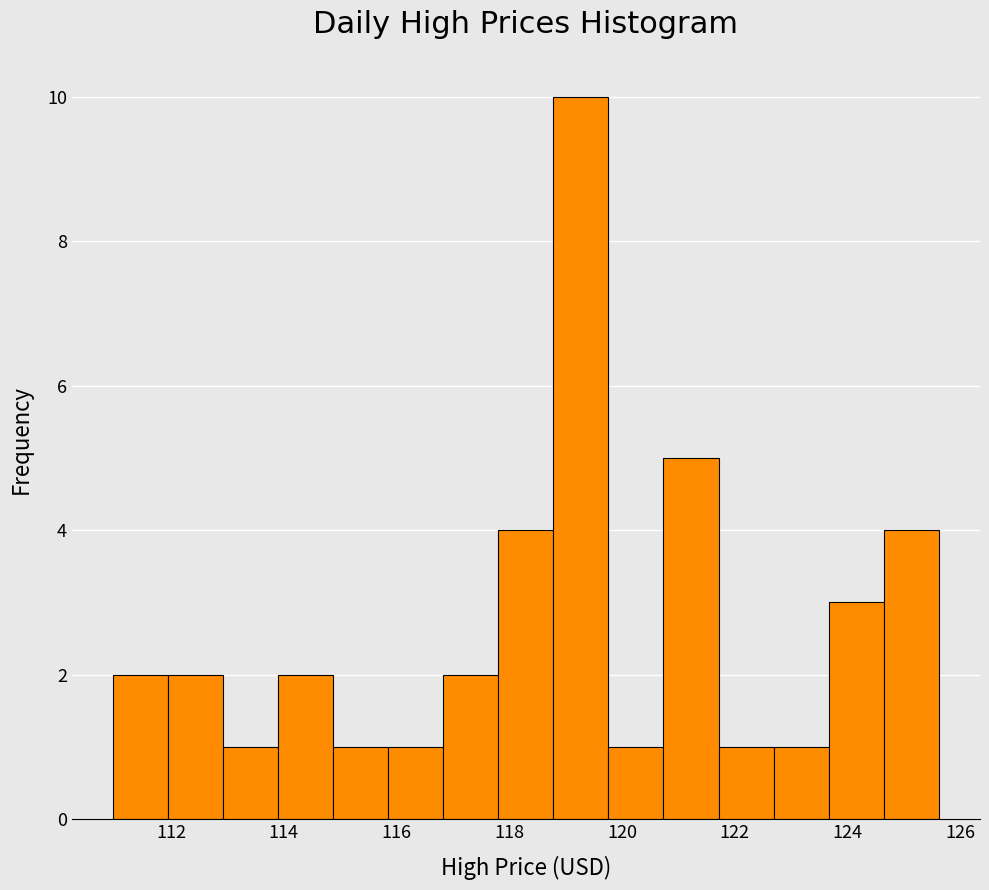

Which range on the x-axis has the tallest bar?

118.8 to 119.8